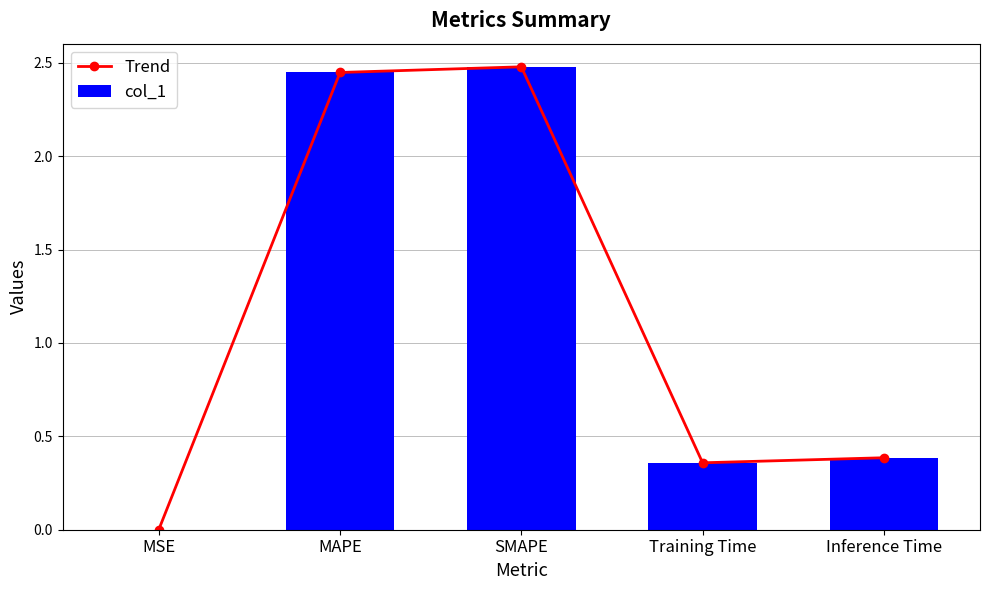

What is the difference between the maximum and minimum values in the col_1 series?

2.5